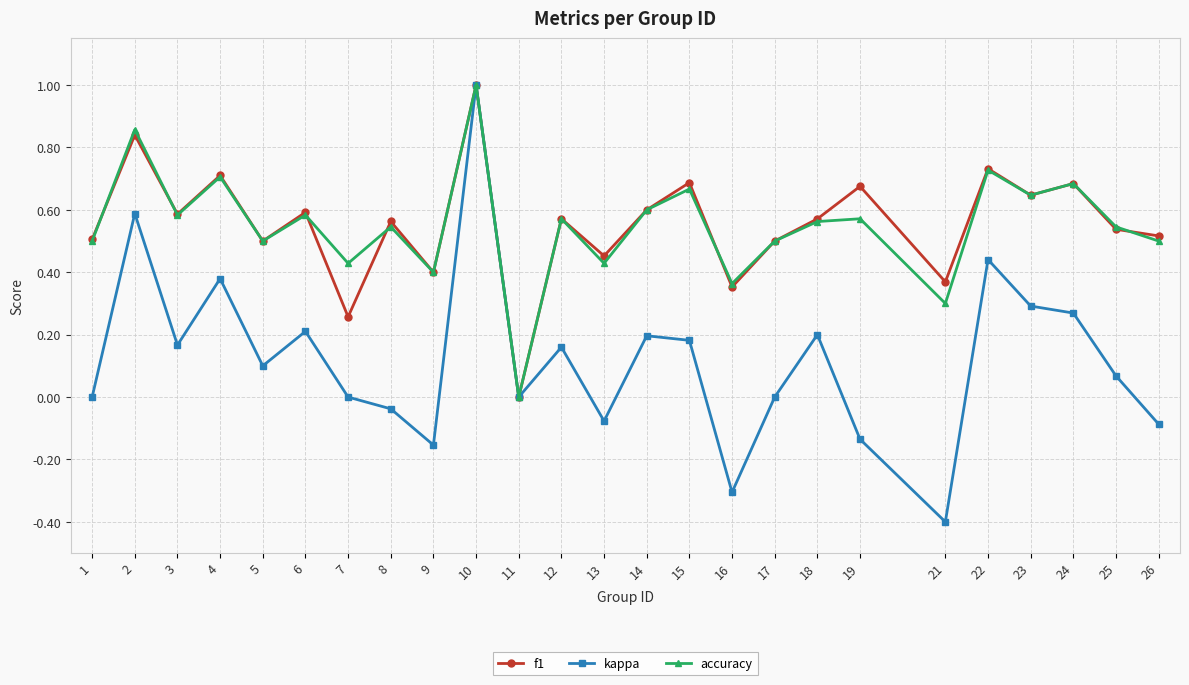

At which category does kappa reach its first local valley?

3